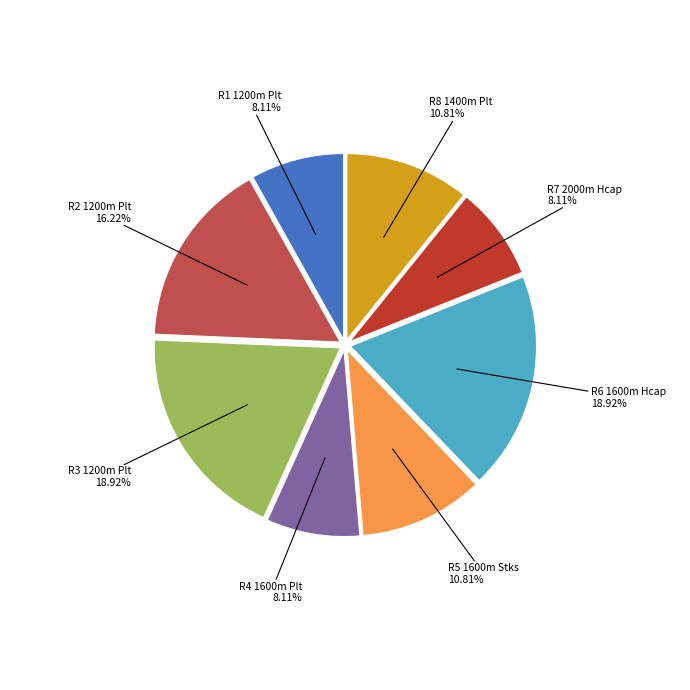

To the nearest percent, what portion does R5 1600m Stks represent?

11%